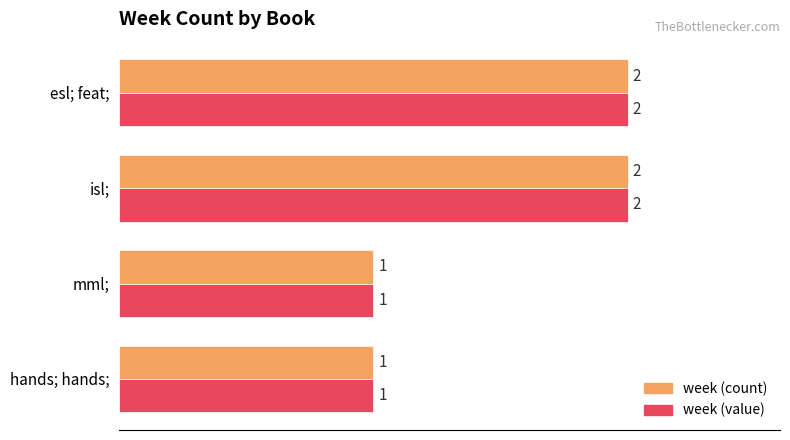

What is the sum of the week (count) values at hands; hands; and isl;?

3